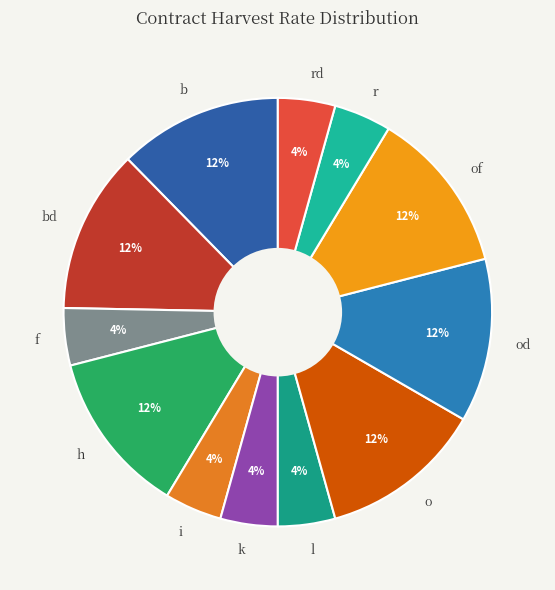

To the nearest percent, what portion does bd represent?

12%